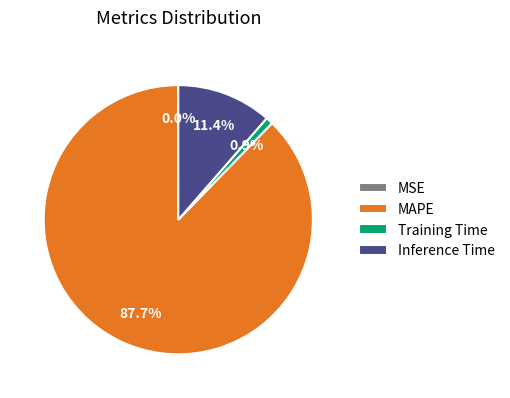

What is the largest slice in the pie chart?

MAPE